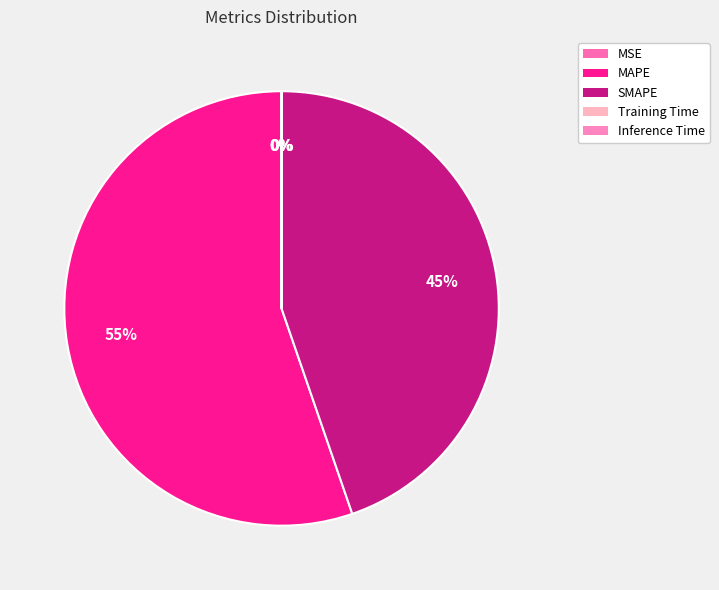

Count the number of slices in the pie.

5